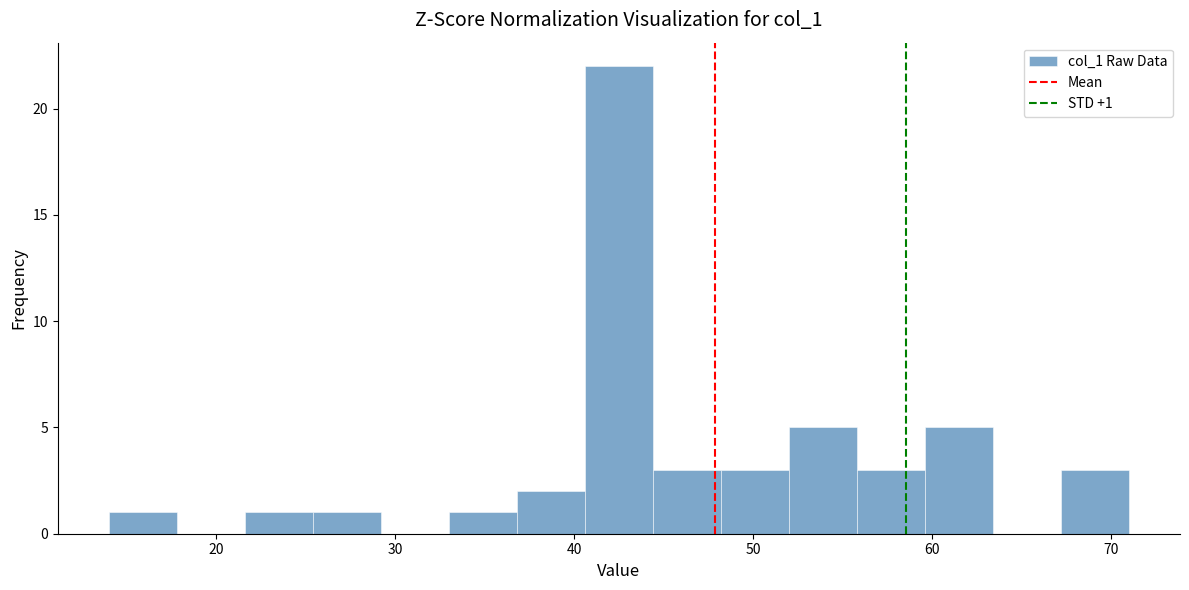

Around what value on the x-axis is the tallest bar? Give the approximate position of its centre, as read against the axis.

43